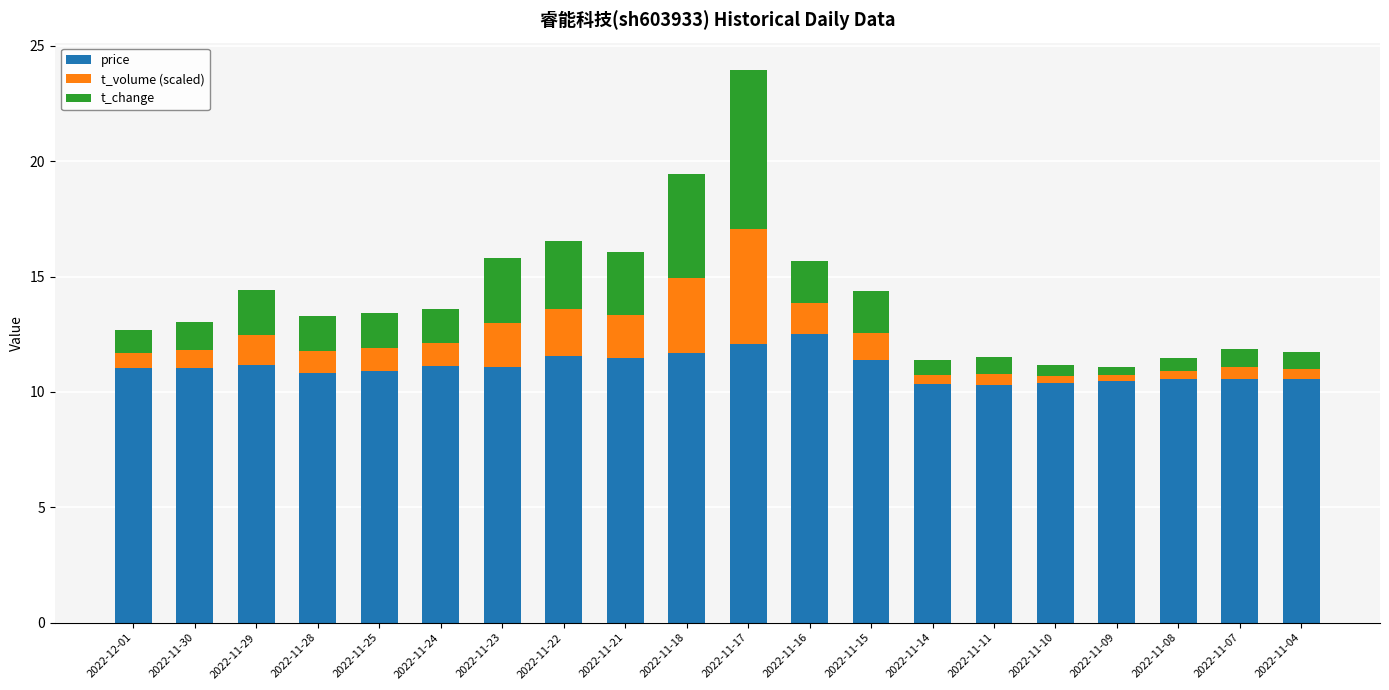

What is the total value across all series at 2022-11-16?

15.7